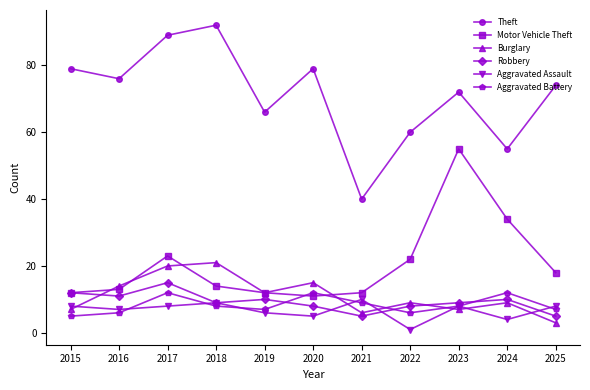

True or false: Theft and Burglary intersect in this chart.

False